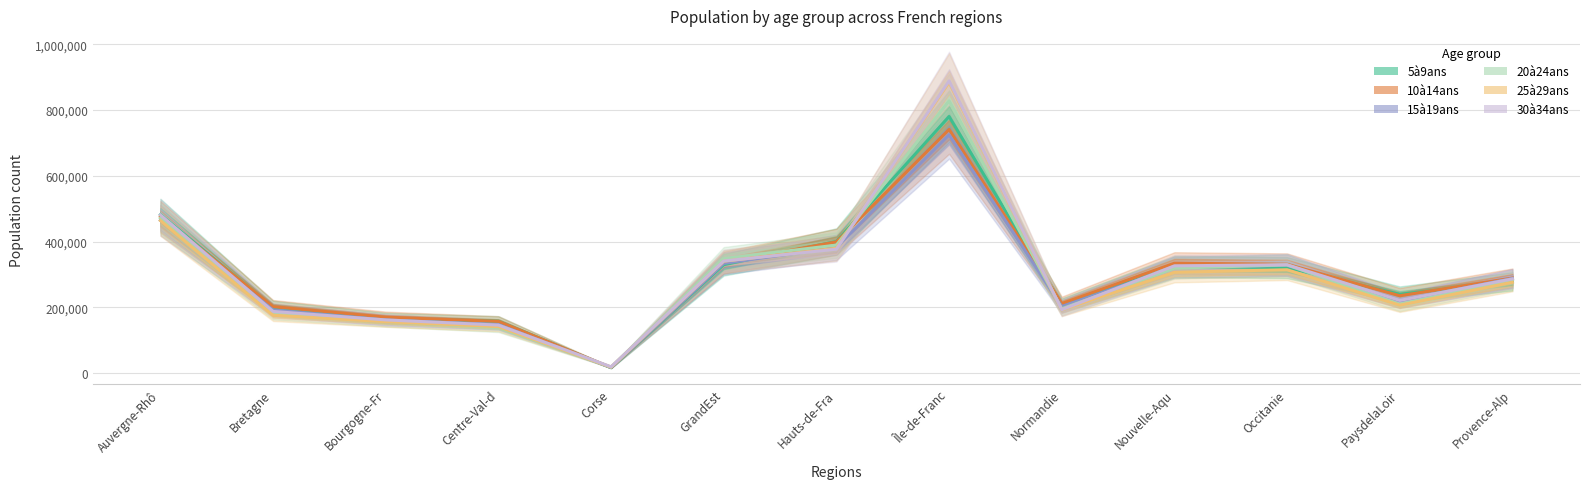

Which series has the largest total across all categories?

30à34ans